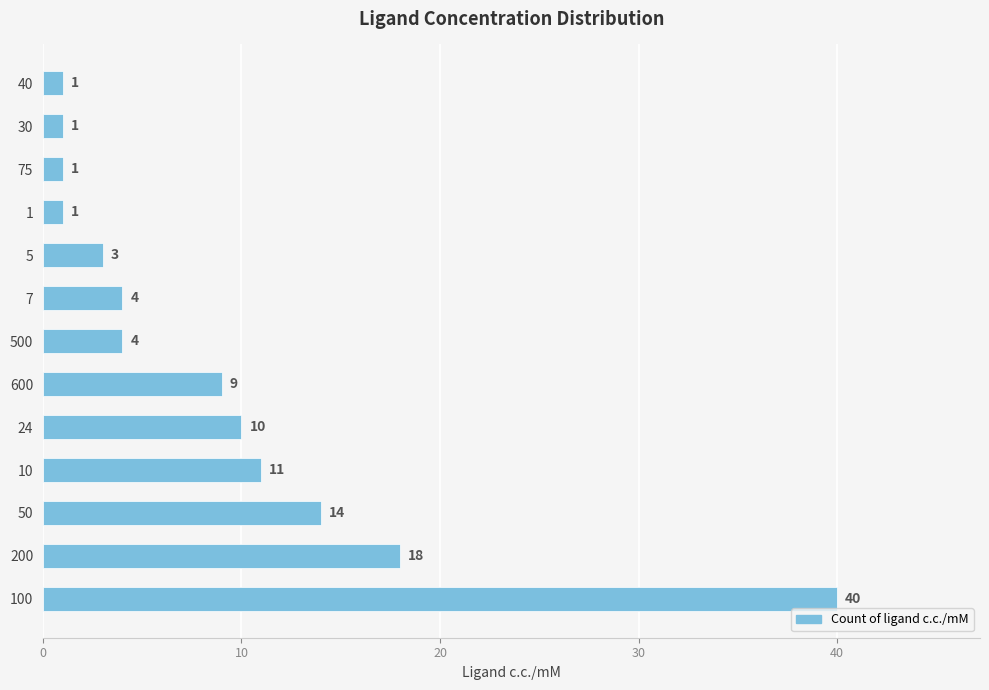

Reading bottom to top, extract all data points from this chart.

40	18	14	11	10	9	4	4	3	1	1	1	1